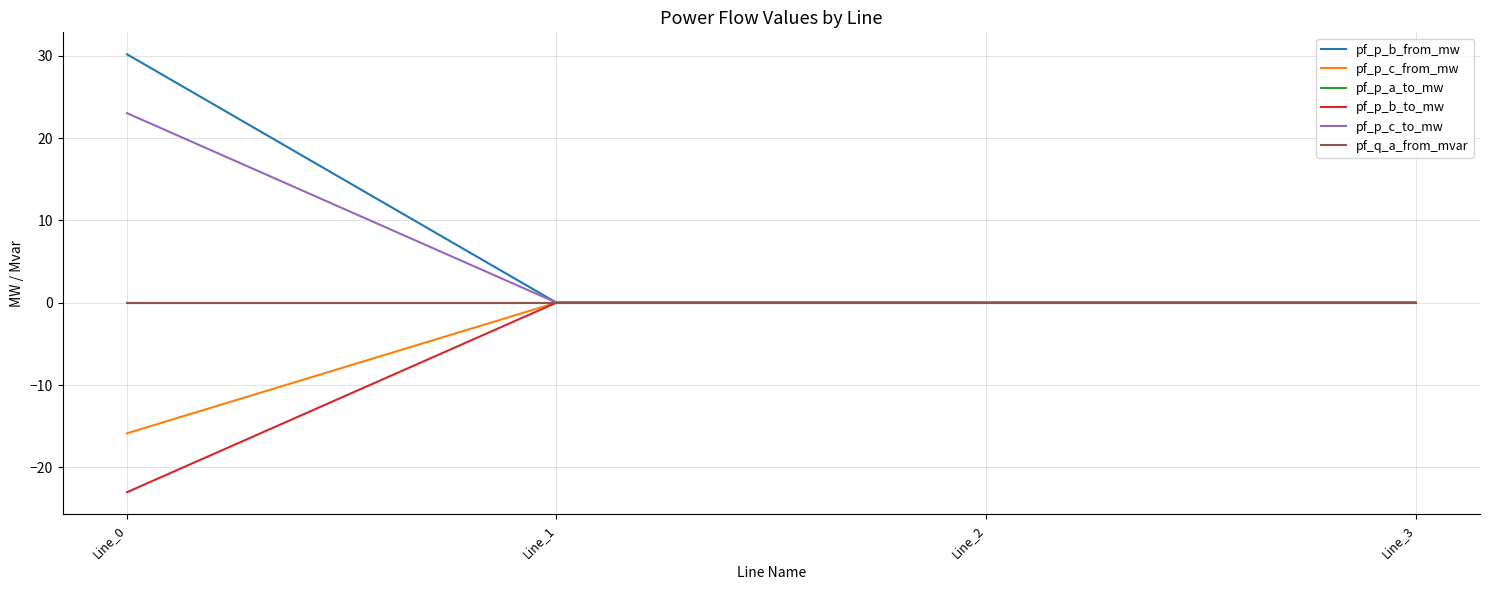

After their last crossing, which series has the higher values: pf_p_b_to_mw or pf_p_b_from_mw?

pf_p_b_to_mw